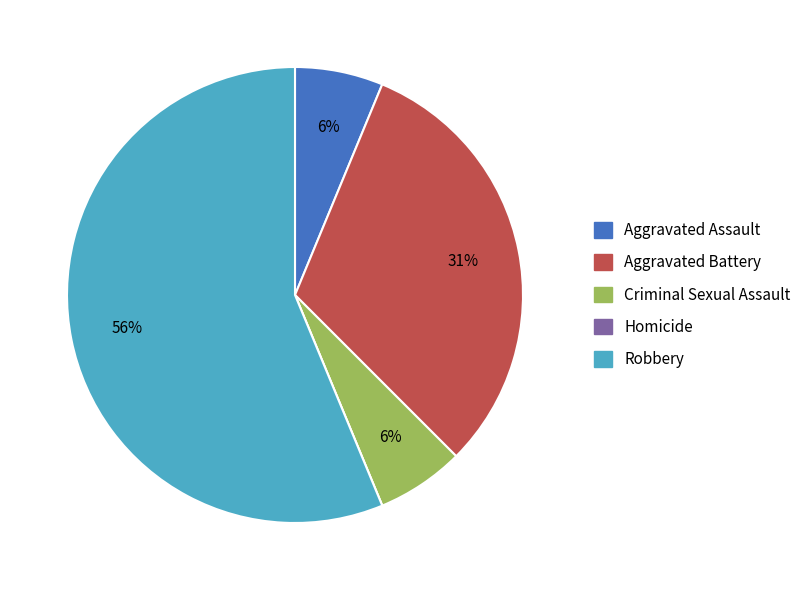

Does Robbery represent more than half of the total?

Yes